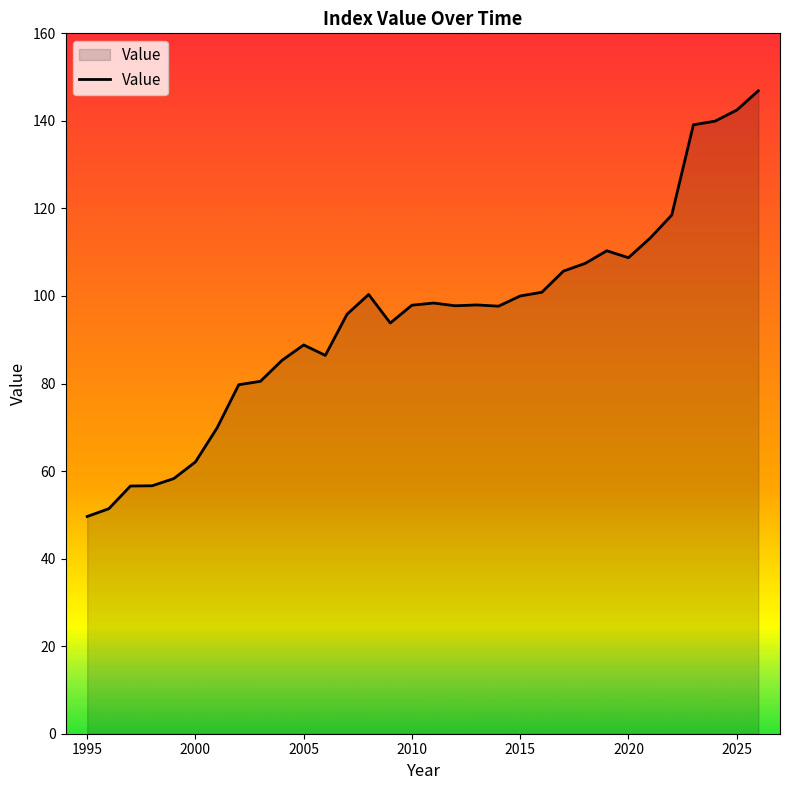

What is the maximum value shown in the chart?

146.9